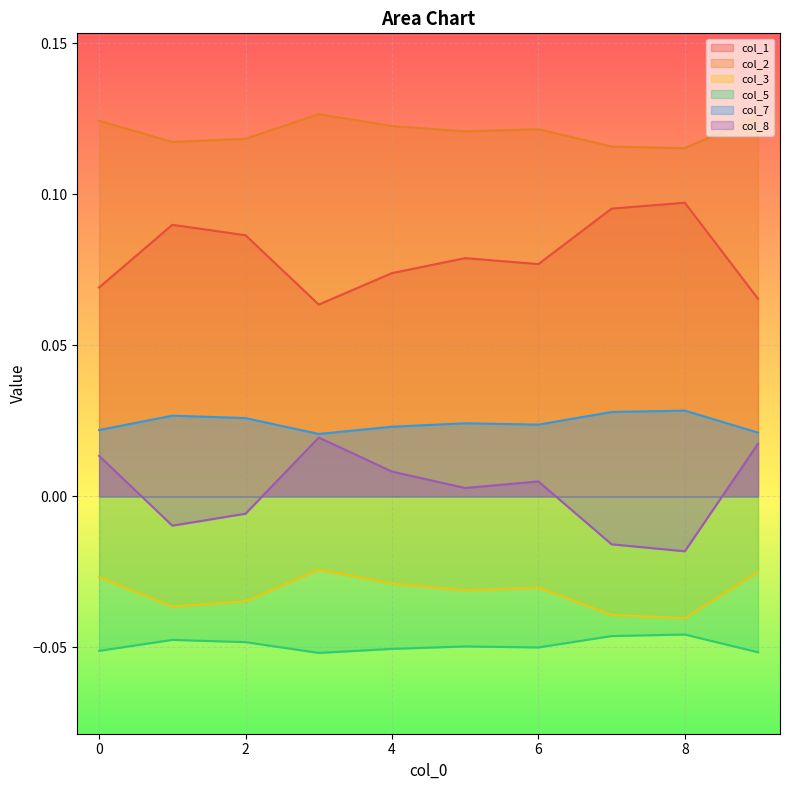

At which category does the chart reach its minimum across all series?

3